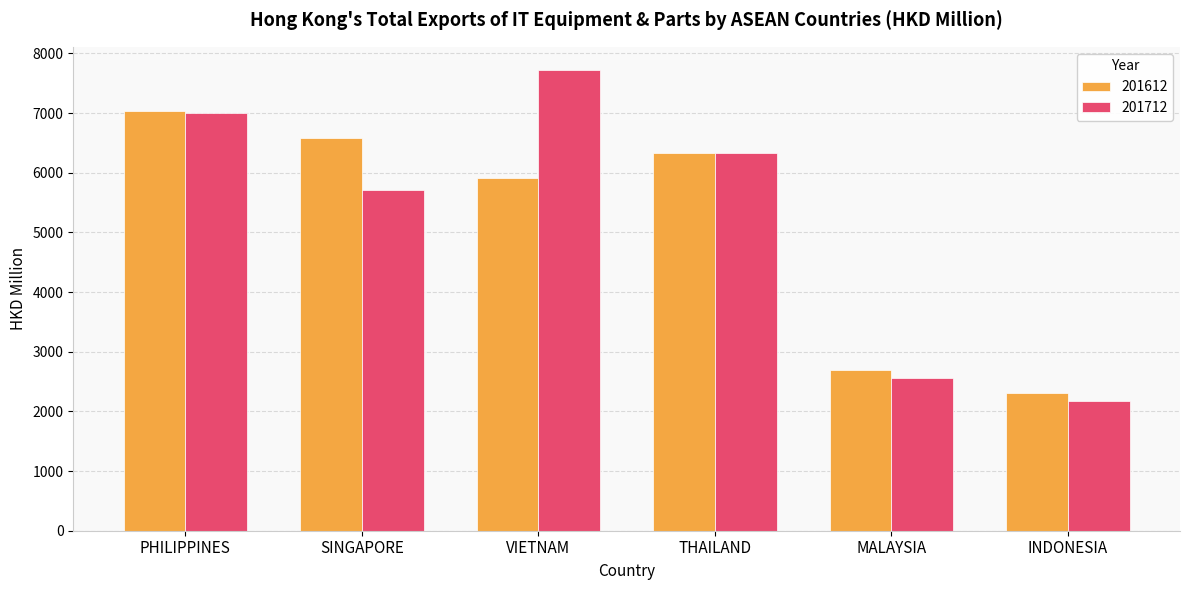

What is the label of the 6th bar from the left?

INDONESIA